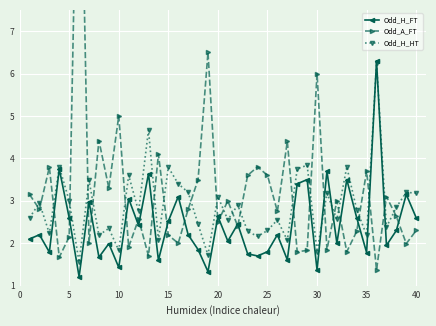

What is the minimum value for Odd_H_FT?

1.2